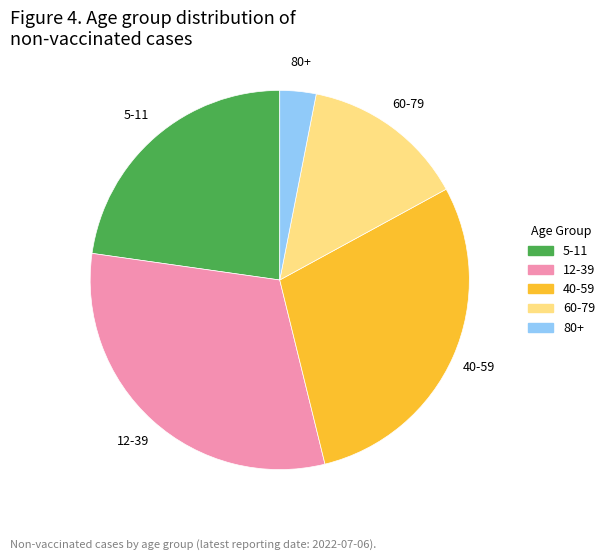

What is the largest slice in the pie chart?

12-39